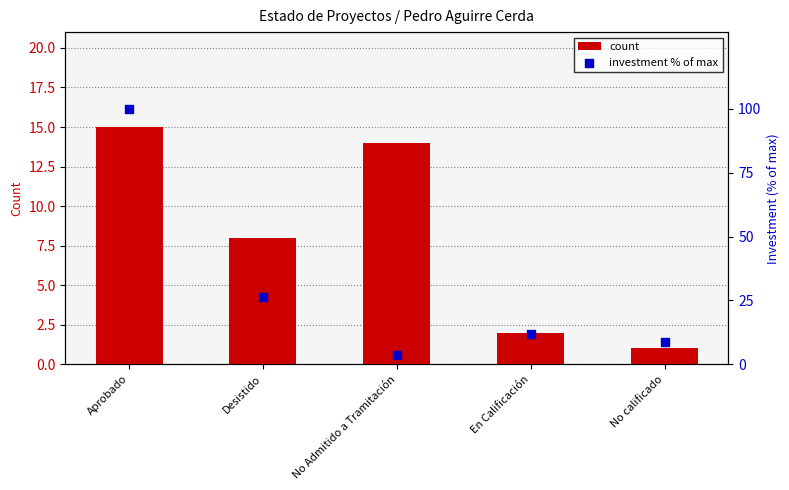

Which series has the largest Y range (max minus min)?

investment % of max